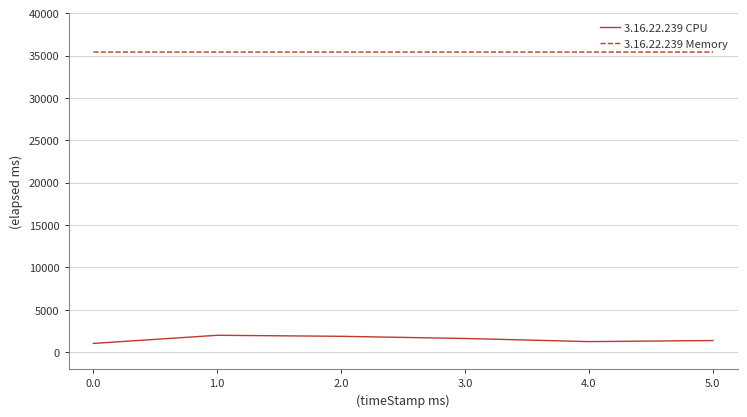

Which series has the largest range (max minus min)?

3.16.22.239 CPU